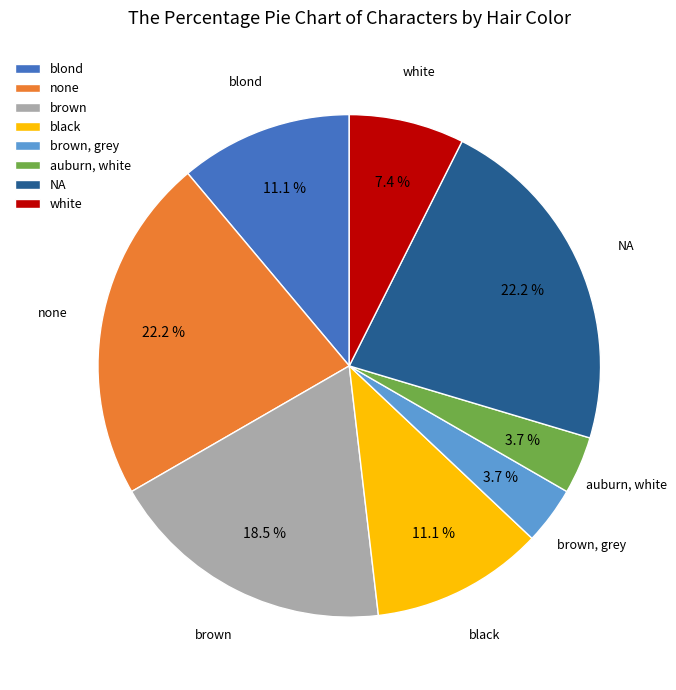

Between auburn, white and none, which is larger?

none